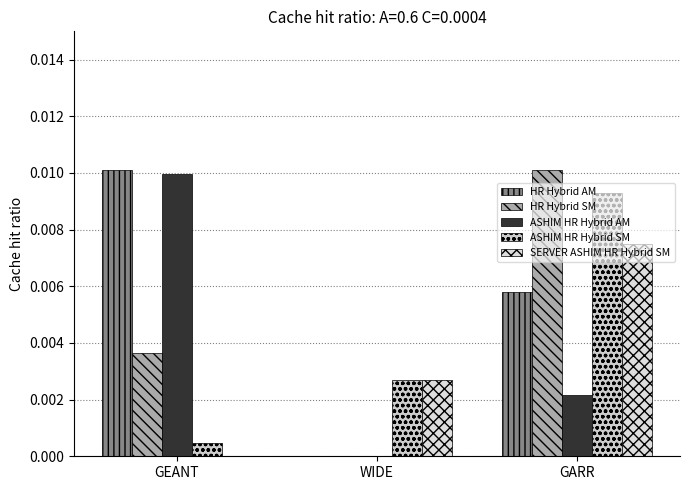

What position from the left is GARR?

3